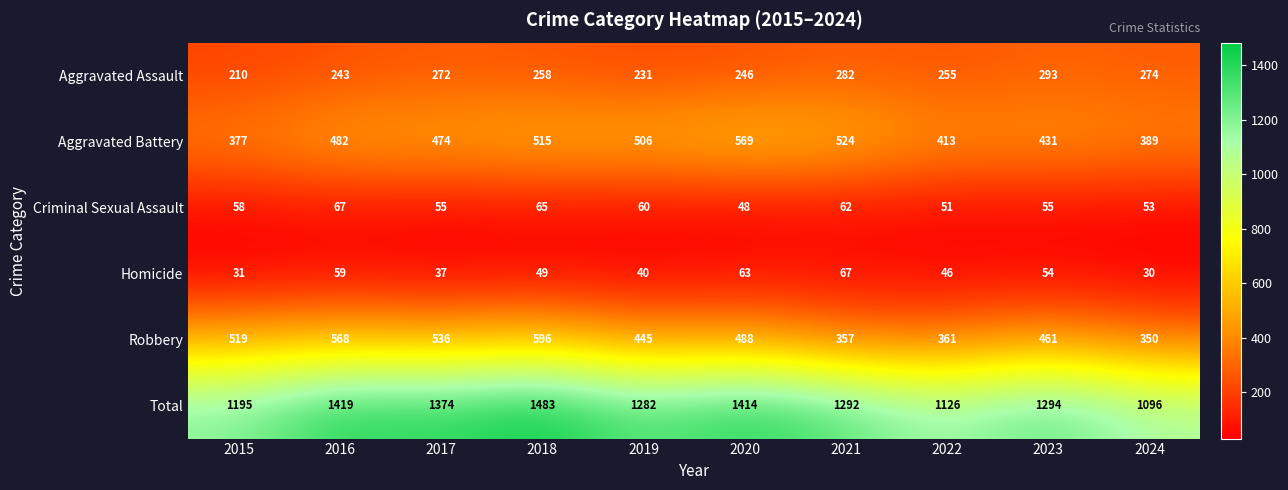

Which category has the lowest value across all series?

2024